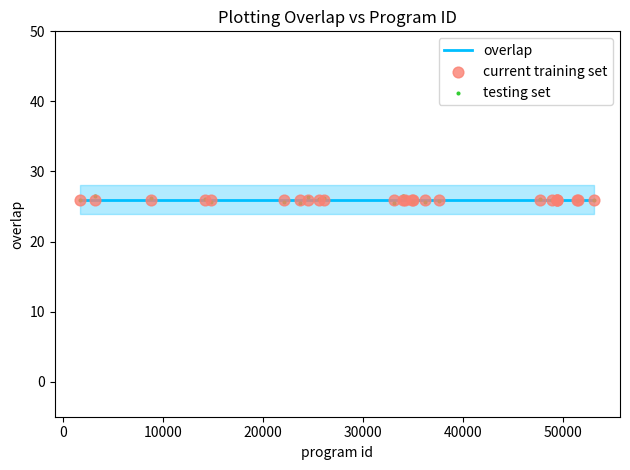

Is the value of current training set at 17 greater than the value of overlap at 20?

No